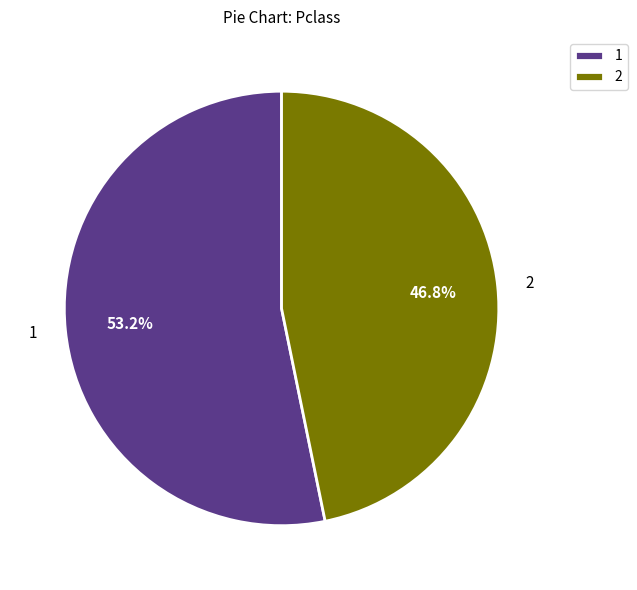

Count the number of slices in the pie.

2